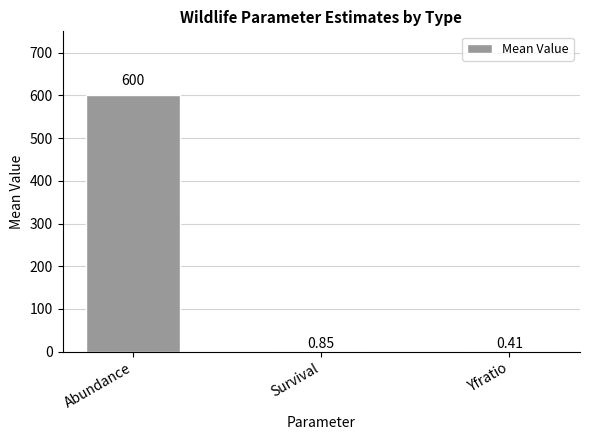

What is the sum of the values at Yfratio and Survival?

1.3